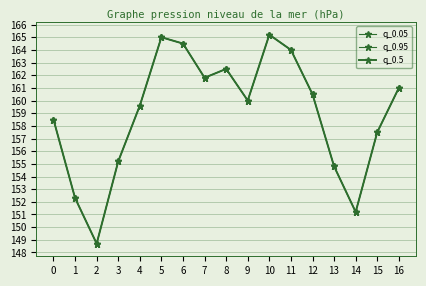

Is this an area chart (filled region under the line)?

No